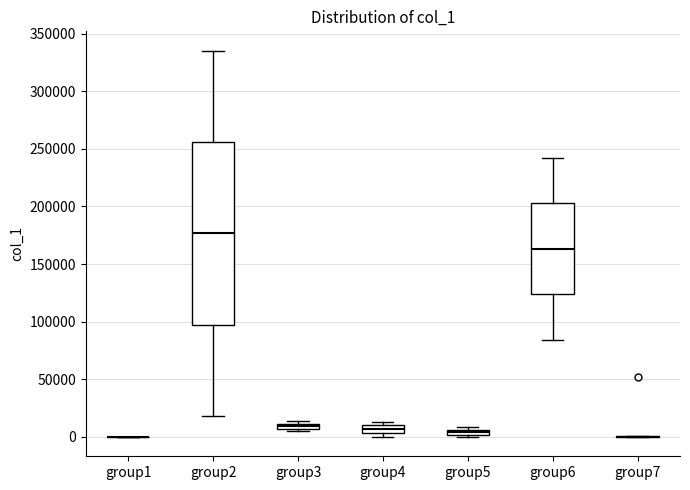

Comparing the boxes themselves (not the whiskers), which one is the tallest?

group2